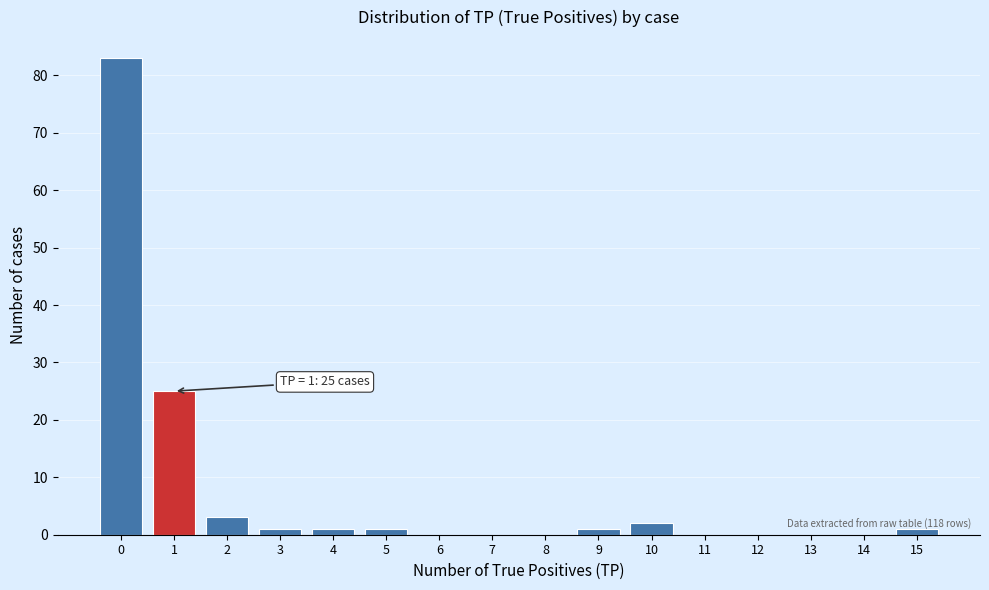

Which range on the x-axis has the tallest bar?

-0.5 to 0.5